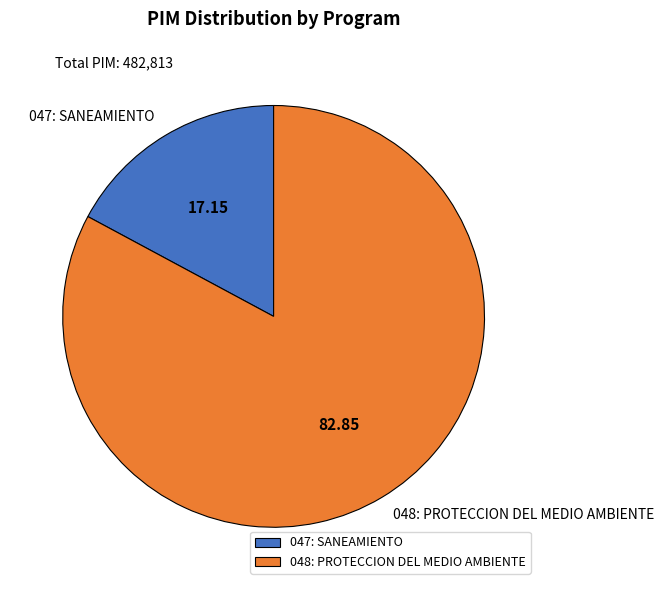

Does 048: PROTECCION DEL MEDIO AMBIENTE represent more than half of the total?

Yes